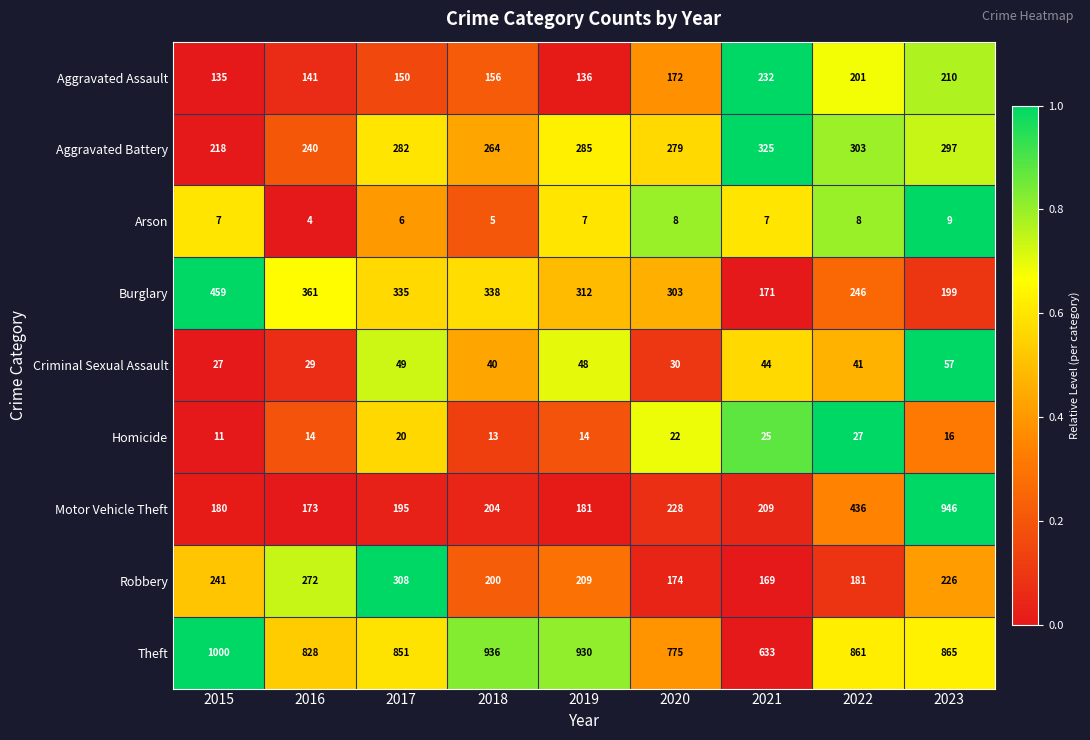

Which series has the largest total across all categories?

Theft